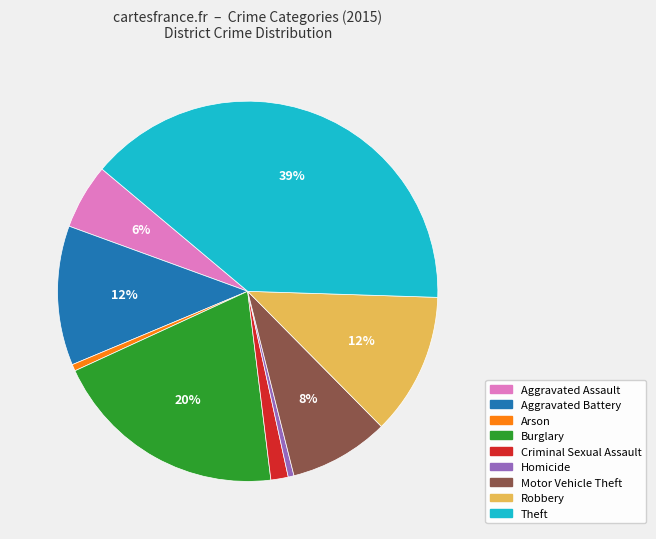

Is the sum of Theft and Motor Vehicle Theft greater than half?

No